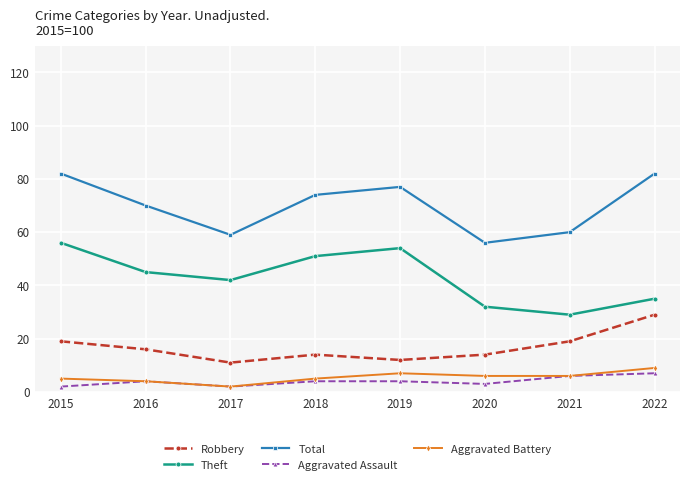

What is the minimum value for Robbery?

11